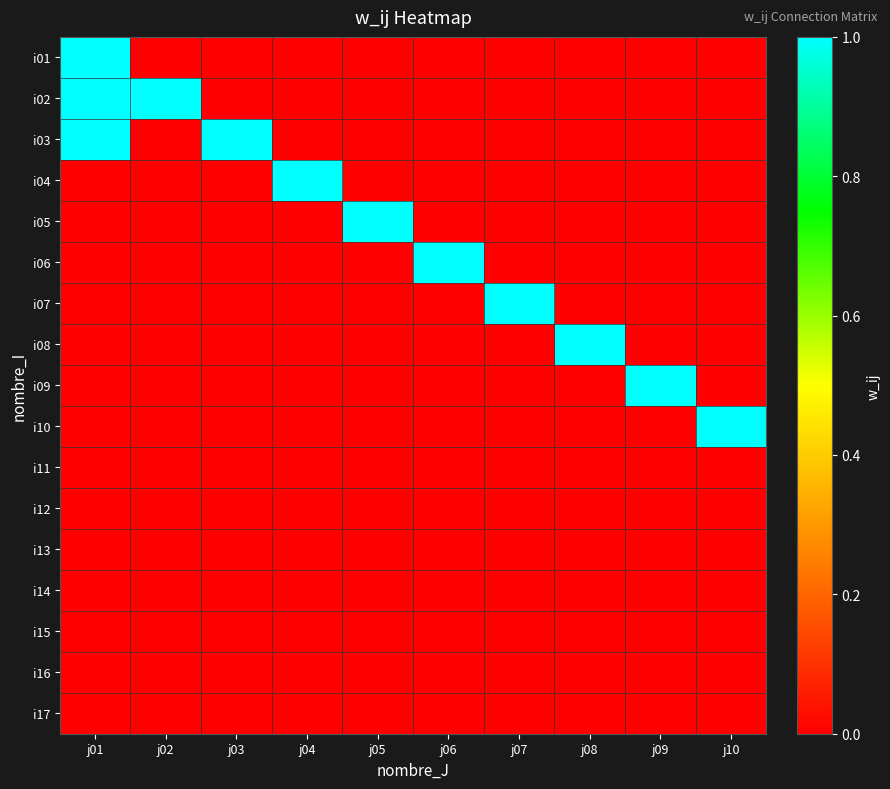

List the series in order of their peak value, highest first.

i01, i02, i03, i04, i05, i06, i07, i08, i09, i10, i11, i12, i13, i14, i15, i16, i17